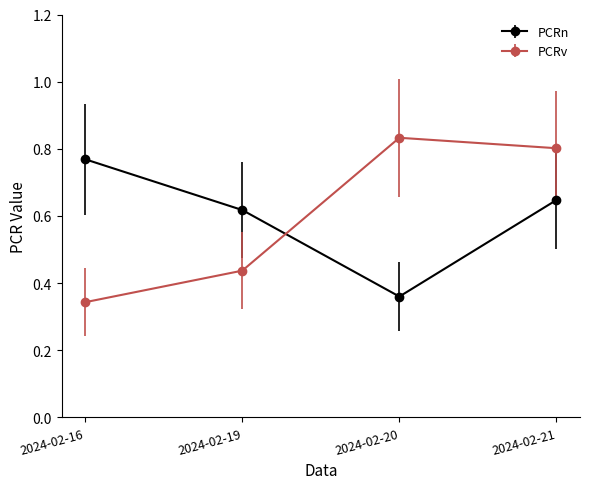

What is the difference between the highest and lowest values at 2024-02-20?

0.5